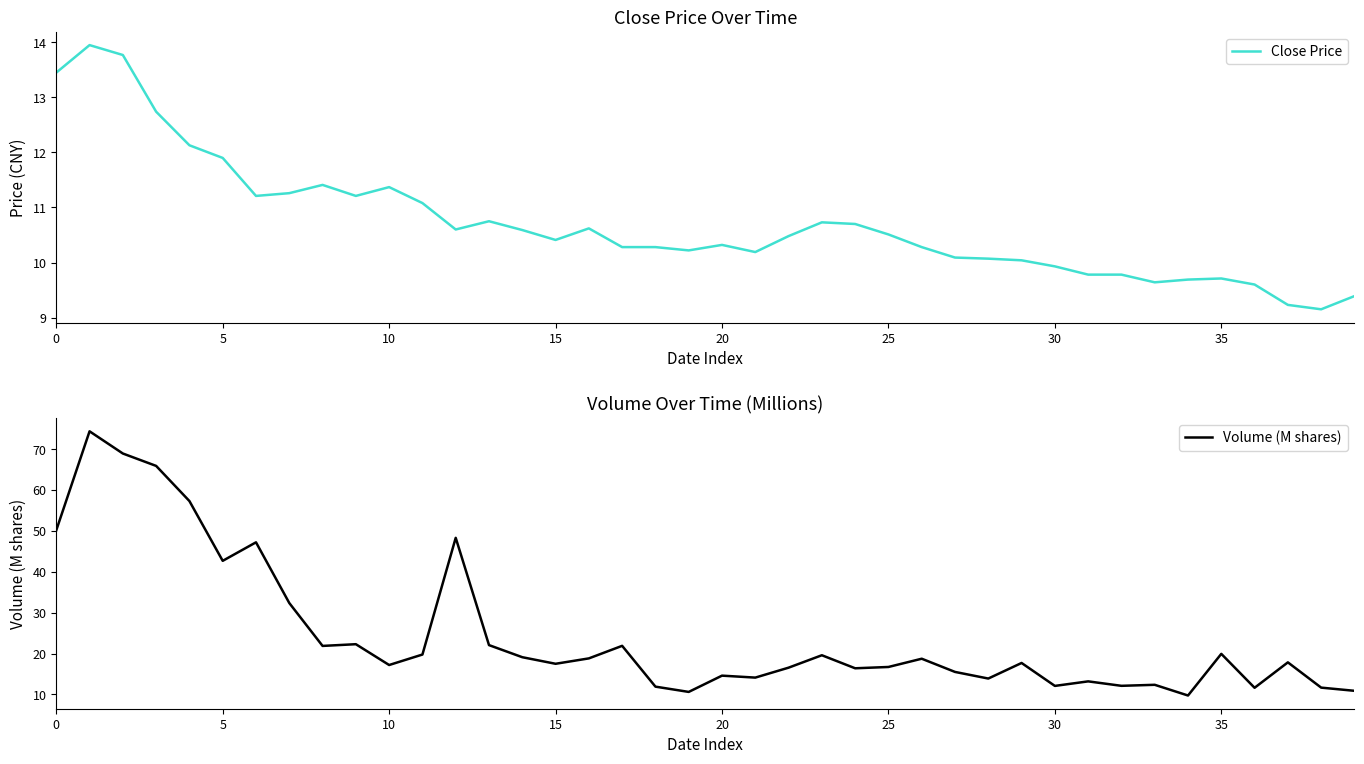

True or false: Volume (M shares) and Close Price intersect in this chart.

False